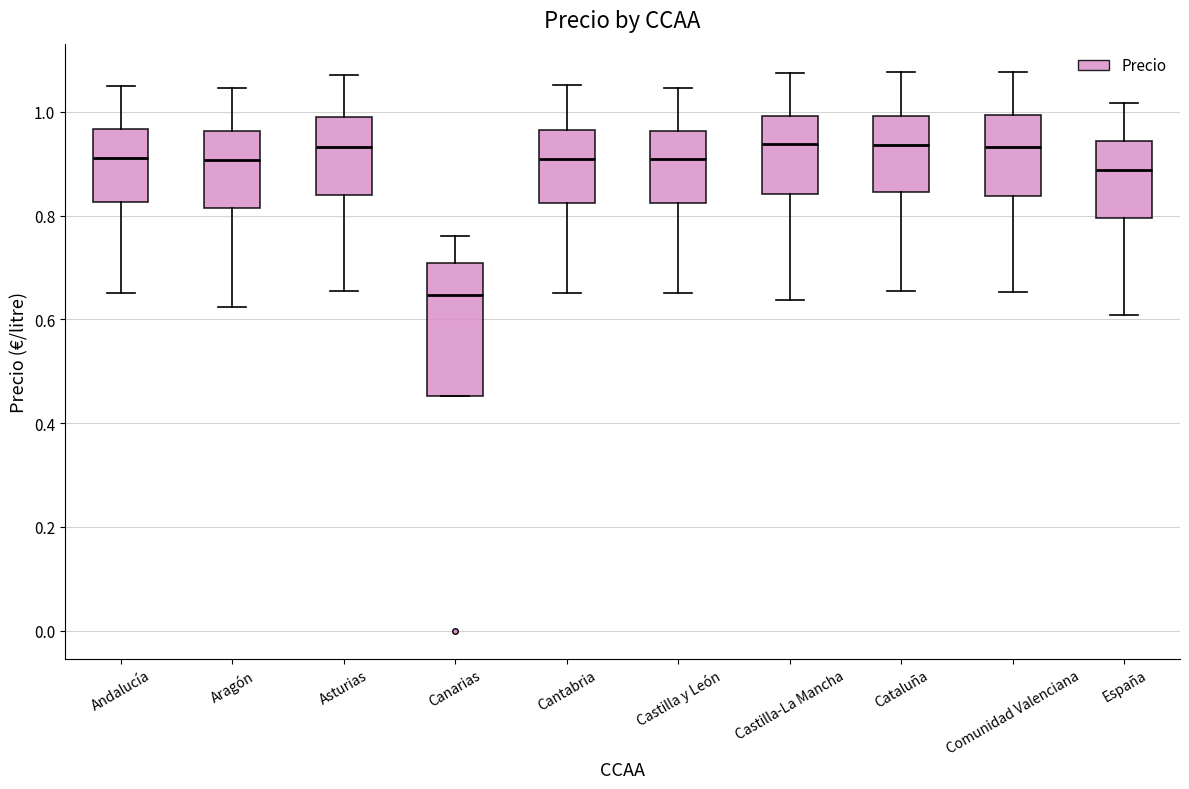

Reading left to right, transcribe this box plot: for each box, give where its median line is, the range the box spans, and where its two whiskers end, as read against the y-axis. The values are not printed on the chart, so give them approximately, as read against the axis.

Andalucía: median 0.92, box 0.82 to 0.96, whiskers 0.66 to 1.04
Aragón: median 0.90, box 0.82 to 0.96, whiskers 0.62 to 1.04
Asturias: median 0.94, box 0.84 to 0.98, whiskers 0.66 to 1.08
Canarias: median 0.64, box 0.46 to 0.70, whiskers 0.46 to 0.76
Cantabria: median 0.90, box 0.82 to 0.96, whiskers 0.66 to 1.06
Castilla y León: median 0.90, box 0.82 to 0.96, whiskers 0.64 to 1.04
Castilla-La Mancha: median 0.94, box 0.84 to 1.00, whiskers 0.64 to 1.08
Cataluña: median 0.94, box 0.84 to 1.00, whiskers 0.66 to 1.08
Comunidad Valenciana: median 0.94, box 0.84 to 1.00, whiskers 0.66 to 1.08
España: median 0.88, box 0.80 to 0.94, whiskers 0.60 to 1.02